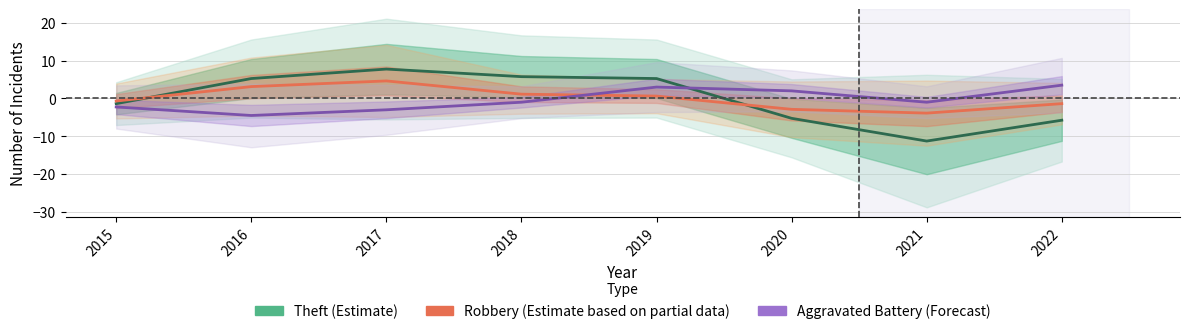

What is the approximate value of Robbery (Estimate based on partial data) at 2016?

3.1